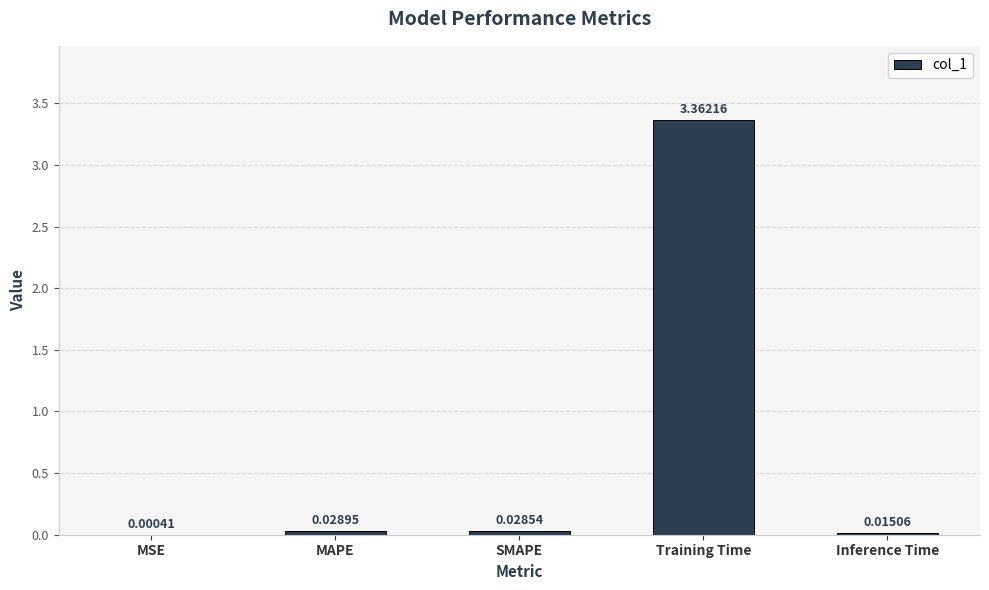

Between SMAPE and Training Time, which is larger?

Training Time